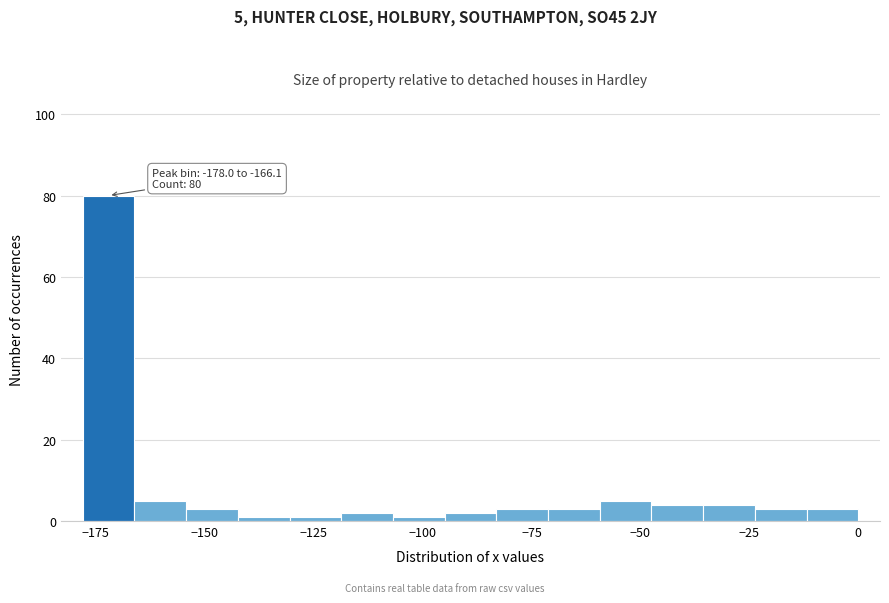

Around what value on the x-axis is the tallest bar? Give the approximate position of its centre, as read against the axis.

-170